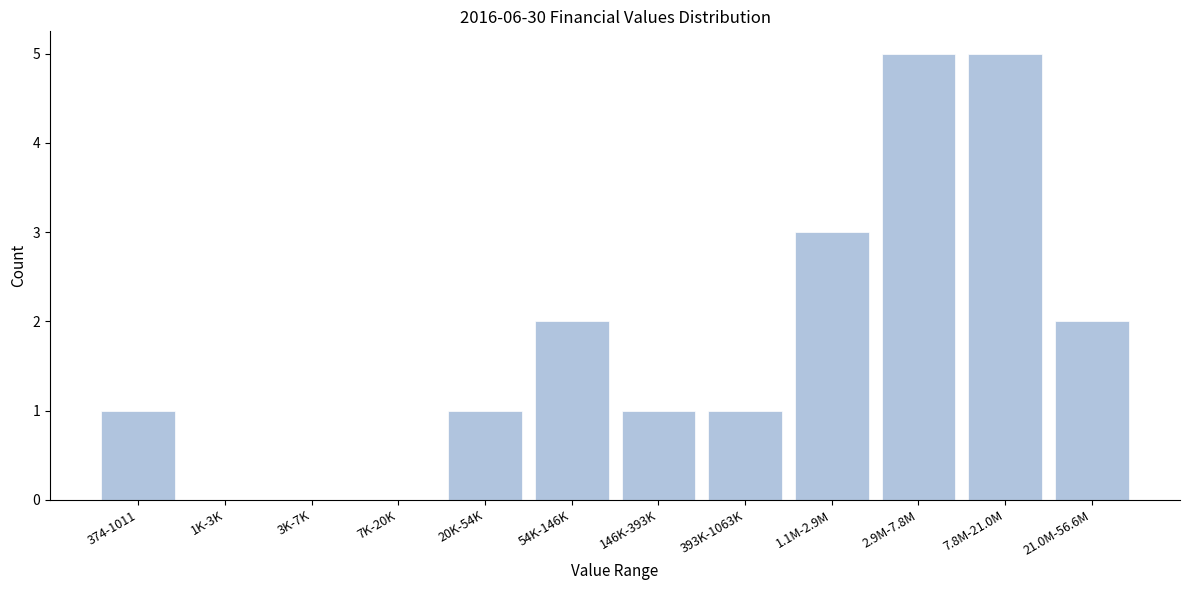

Reading left to right, list all the values displayed in this chart.

374-1011=1	1K-3K=0	3K-7K=0	7K-20K=0	20K-54K=1	54K-146K=2	146K-393K=1	393K-1063K=1	1.1M-2.9M=3	2.9M-7.8M=5	7.8M-21.0M=5	21.0M-56.6M=2